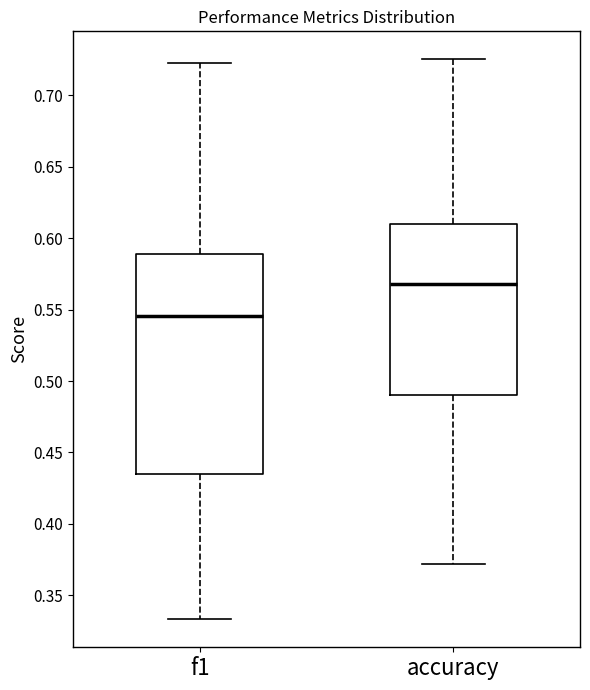

Which box is the tallest, from its lower edge to its upper edge?

f1